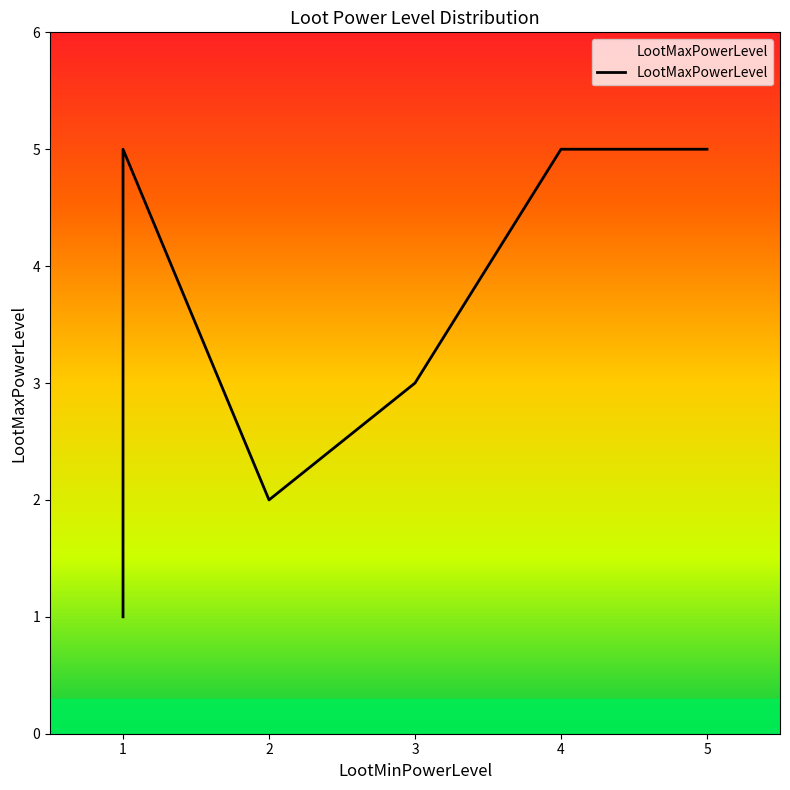

What is the change in value from 1 to 2?

+1